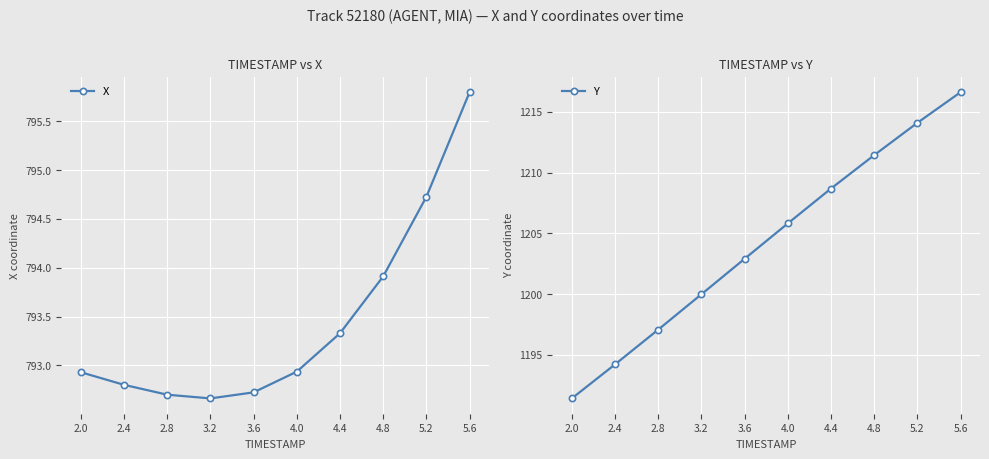

What is the label of the 2nd point from the right?

5.2